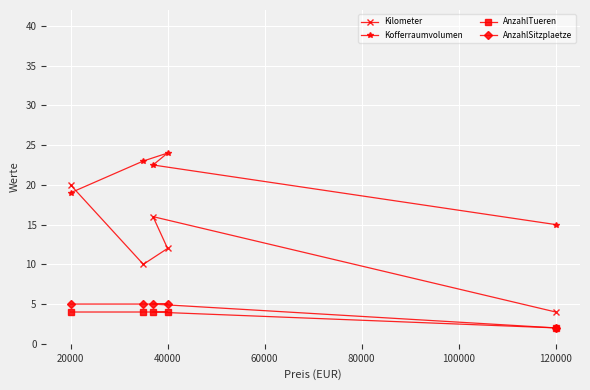

The value of Kilometer at 20000 is 31.9. True or false?

False